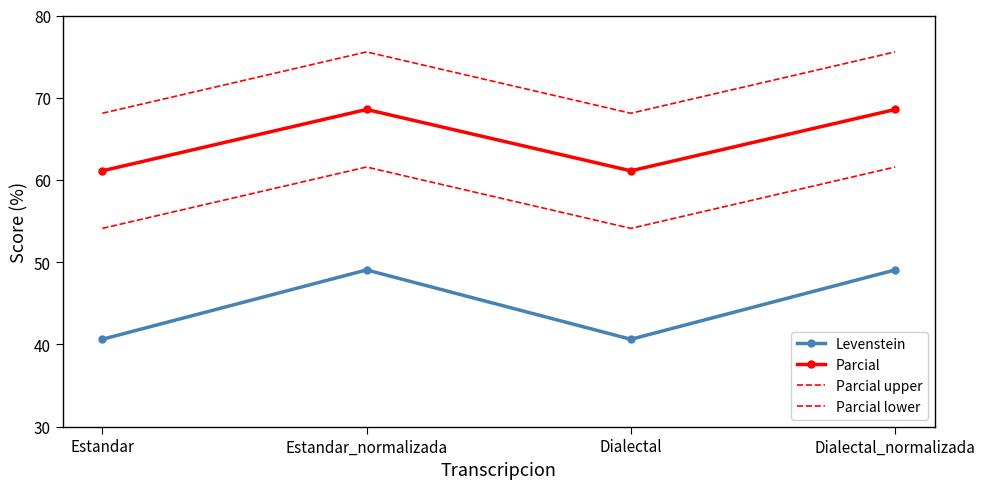

What is the value of the Parcial point at the 3rd from the left?

61.1